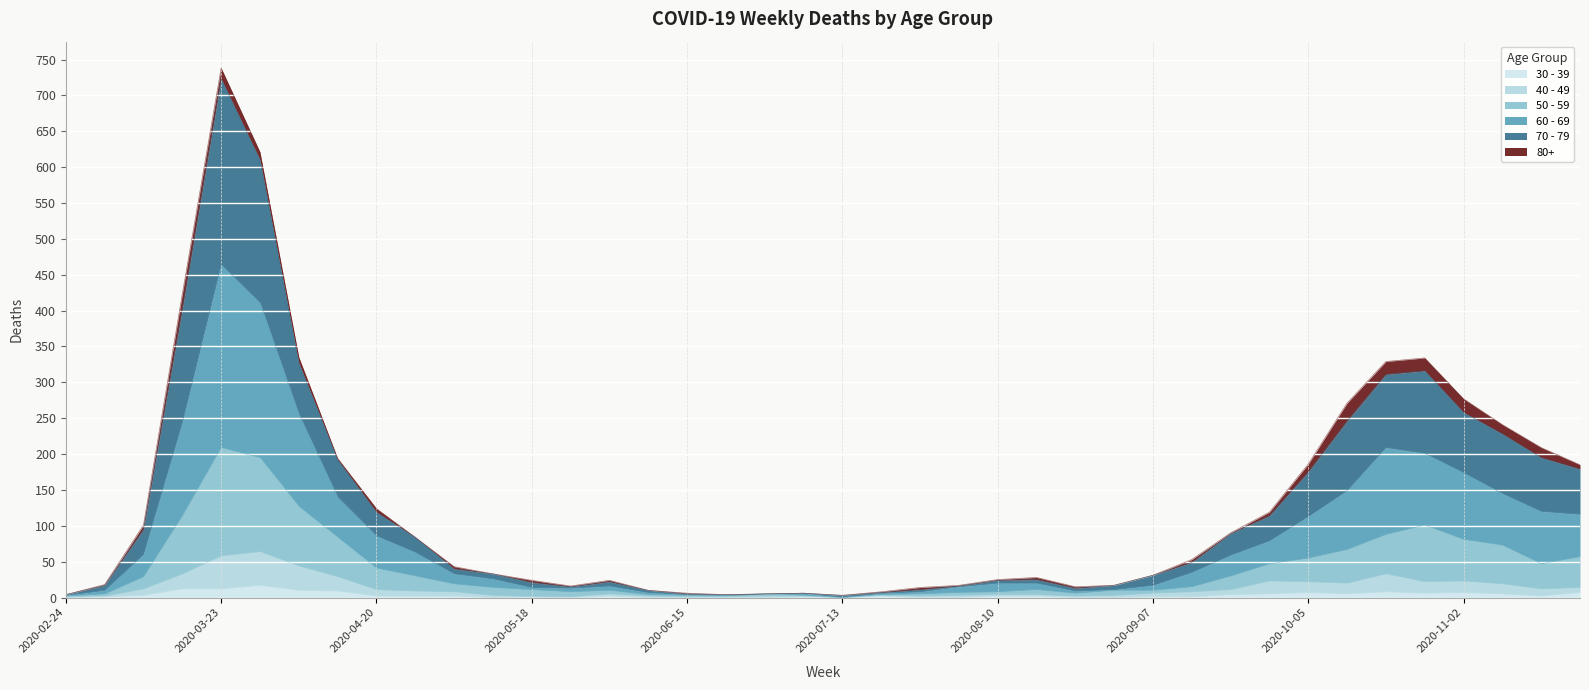

What is the average value of the 50 - 59 series?

41